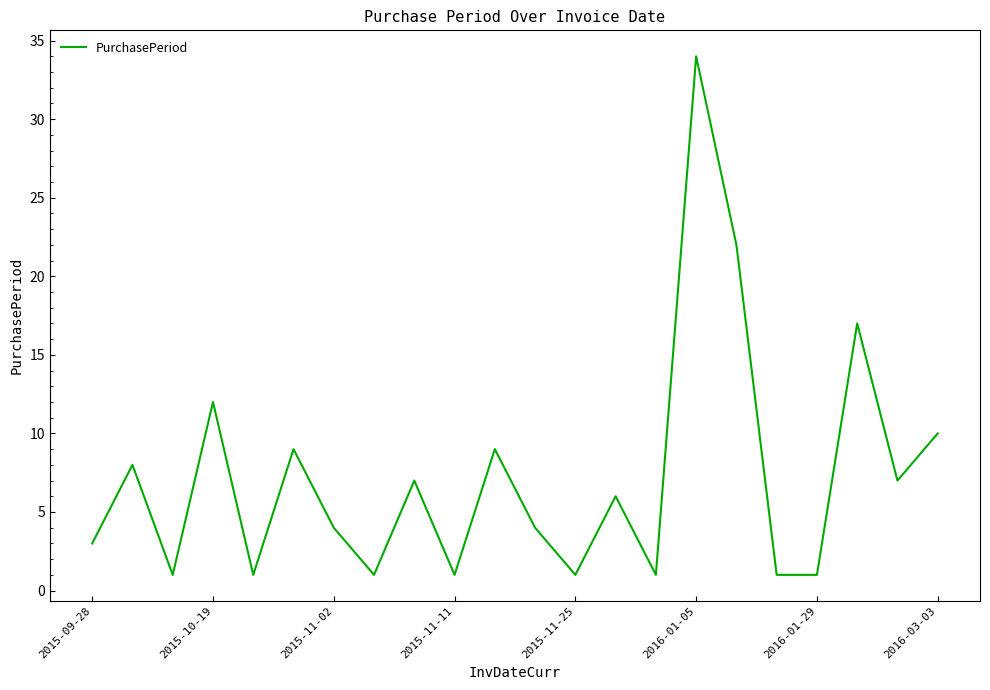

What is the greatest value displayed?

34